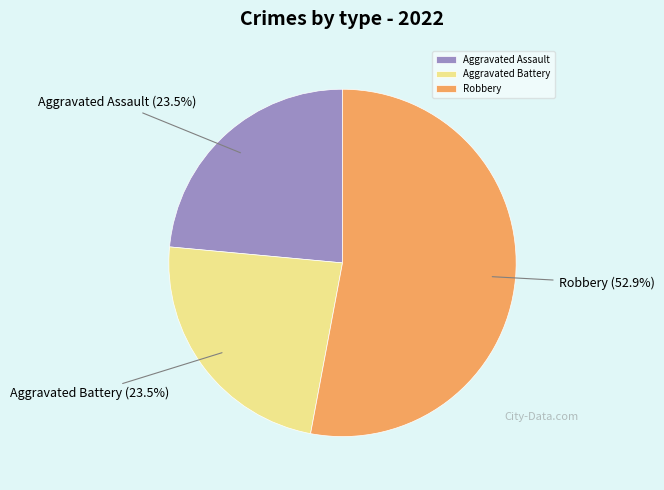

Which has a higher value, Robbery or Aggravated Battery?

Robbery